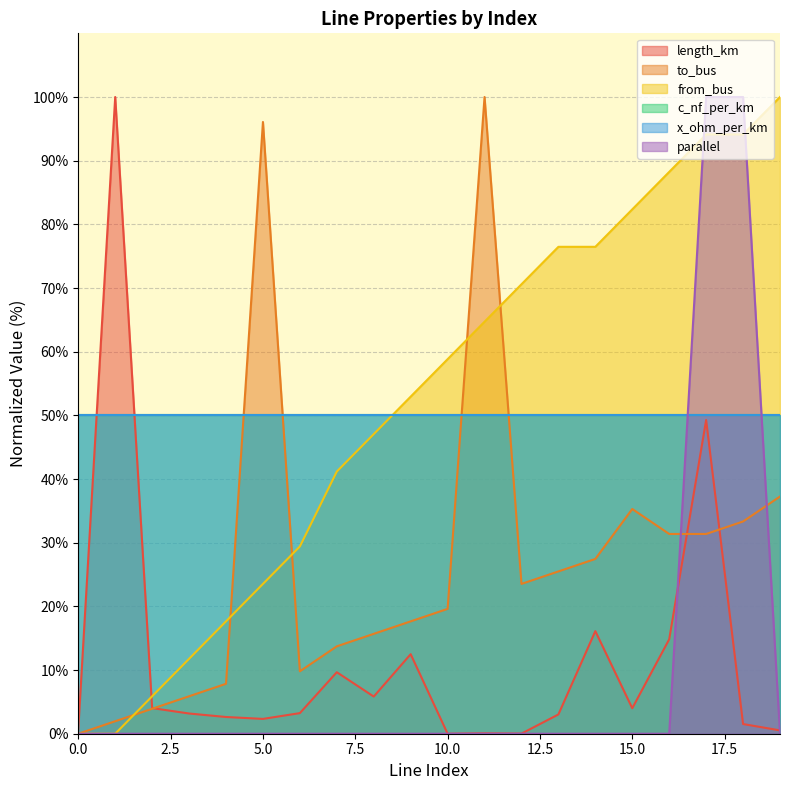

Which series has the largest total across all categories?

from_bus